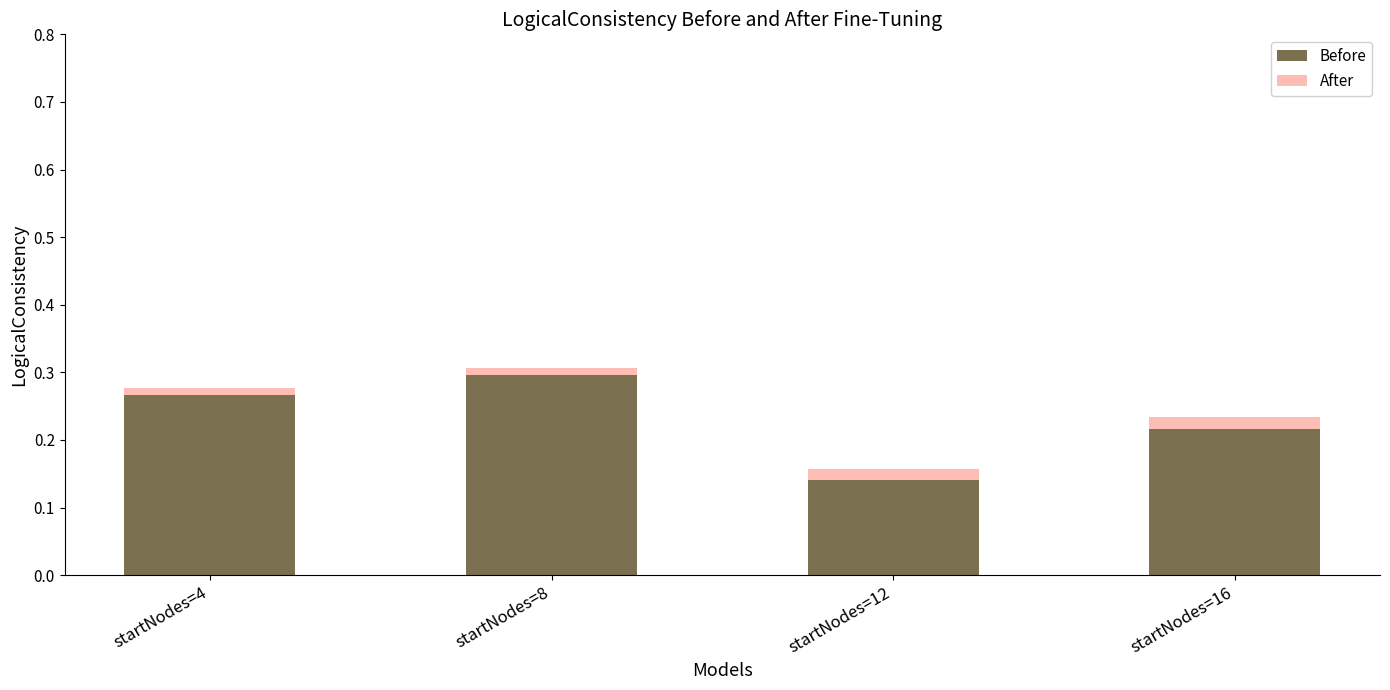

At which label does Before reach its peak?

startNodes=8